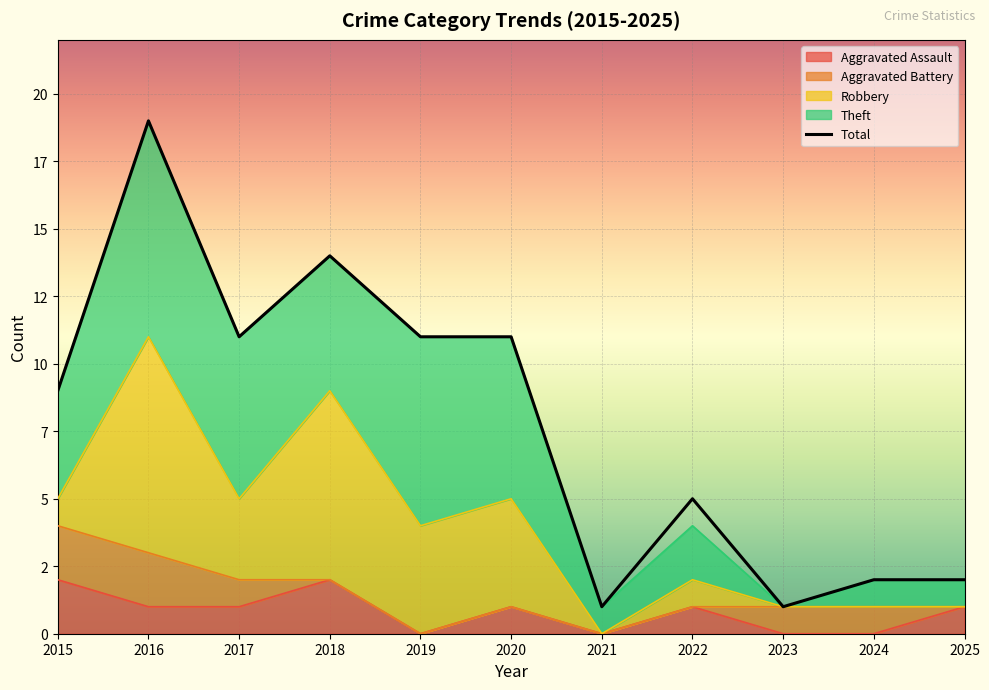

The value at 2018 is 14. True or false?

True